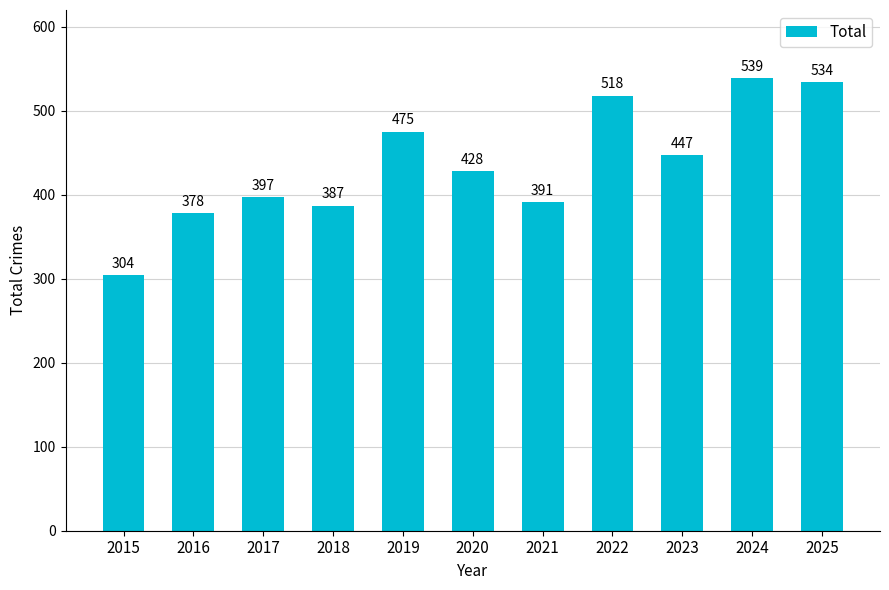

How many bars are there in total?

11